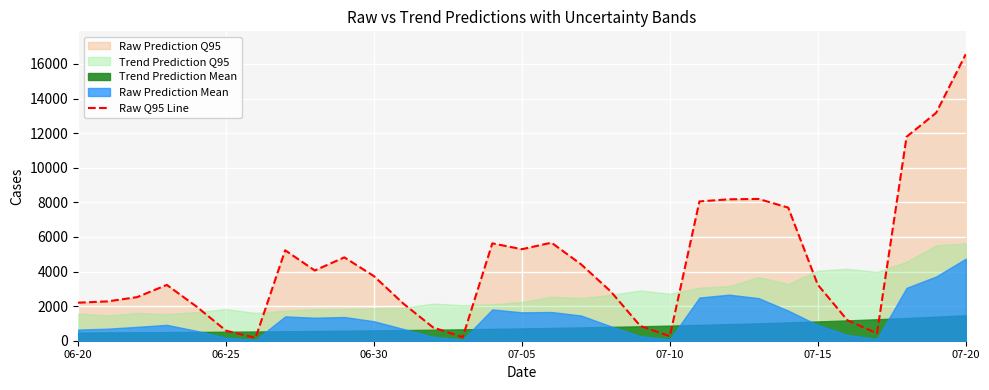

Where is the data nearest to the value 8363?

23